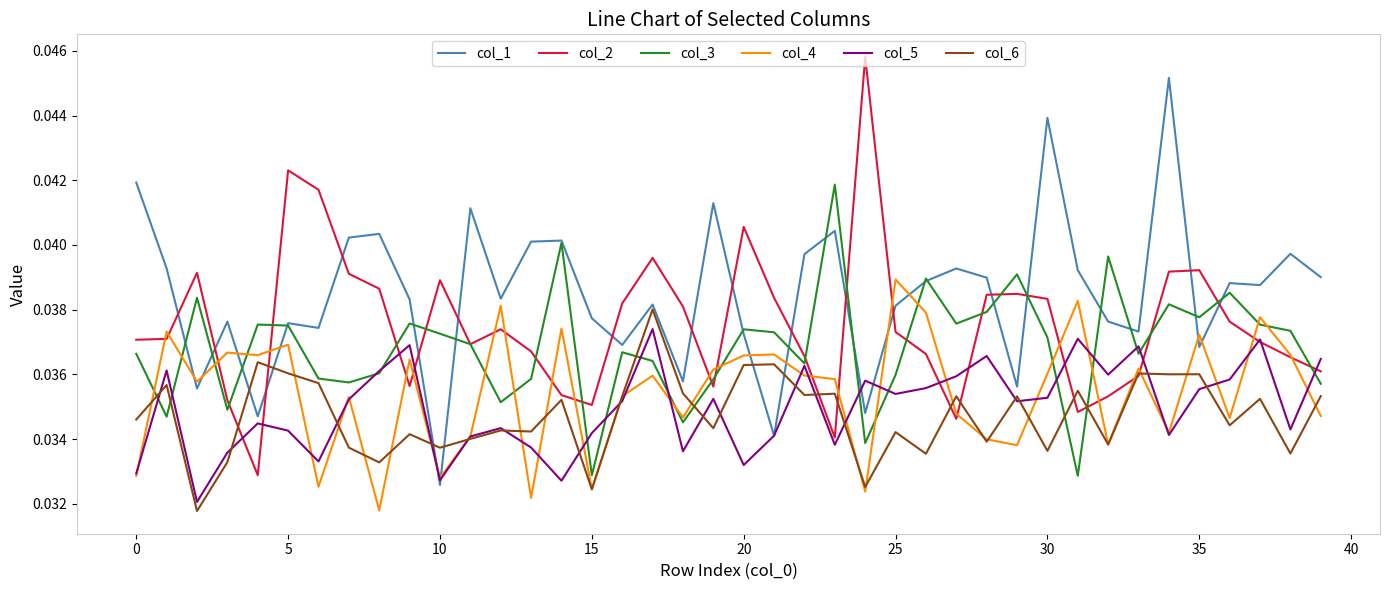

At how many categories does at least one series exceed 0?

40